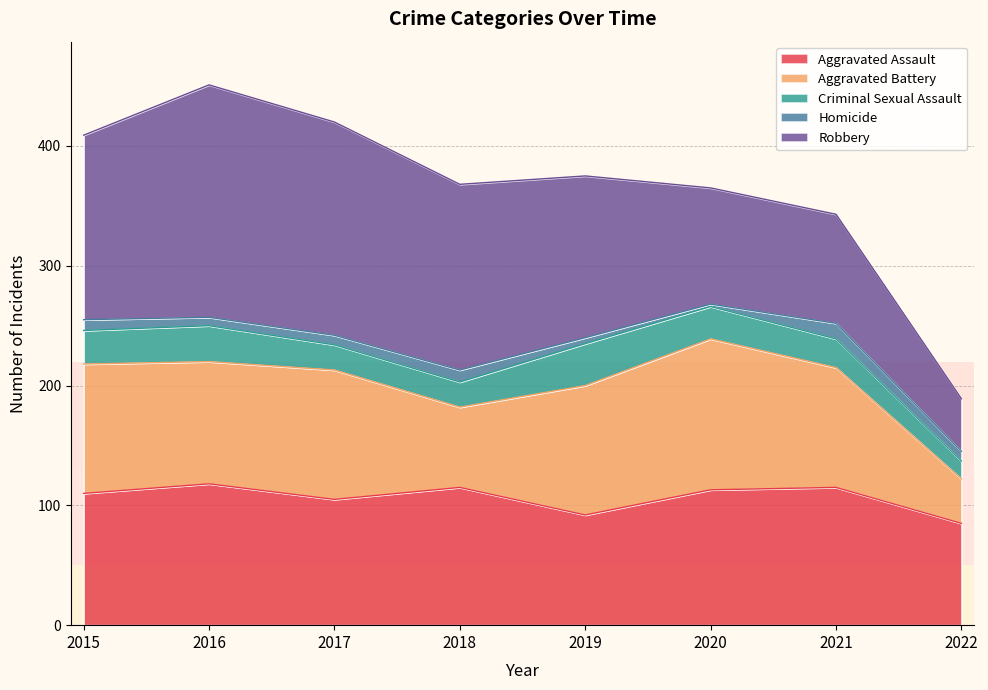

Which series changed the most between 2017 and 2020?

Robbery